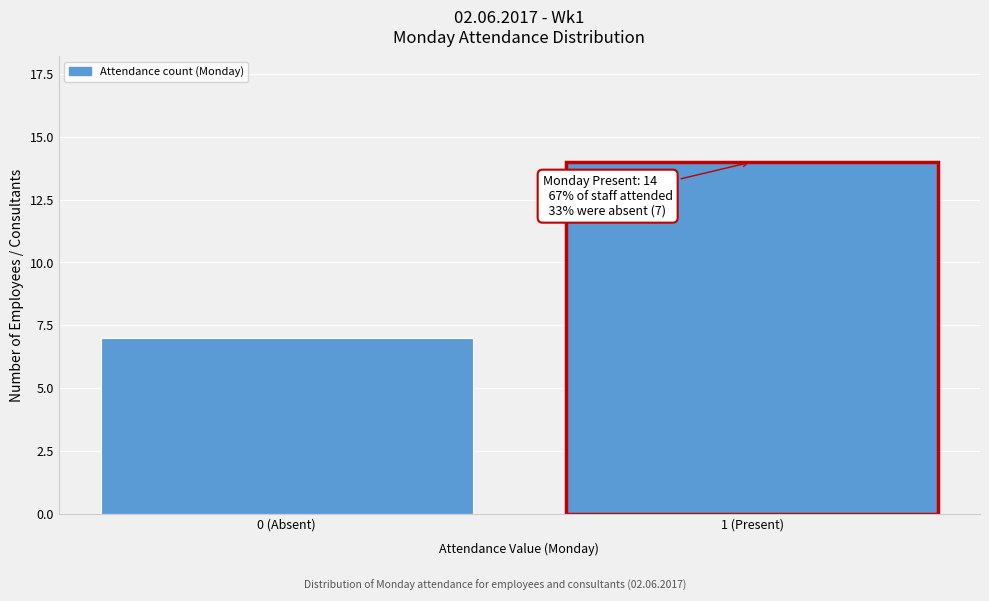

Reading right to left, list all the values displayed in this chart.

14	7